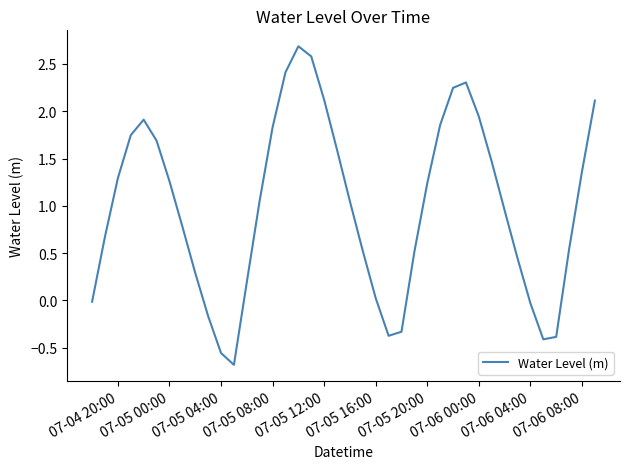

What is the difference between the maximum and minimum values?

3.4